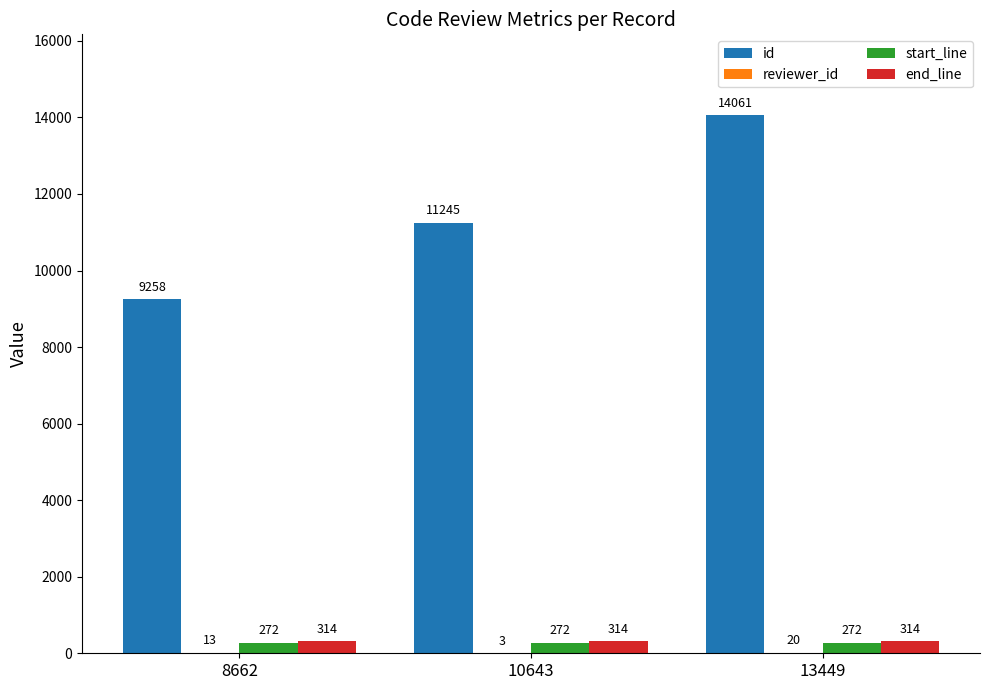

What is the greatest value displayed?

14061